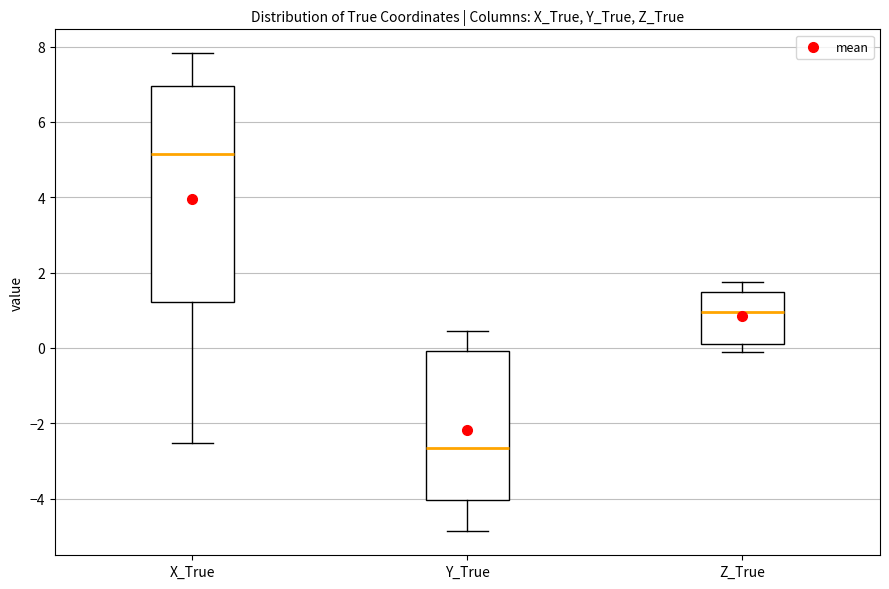

Where does the upper whisker of the box for Z_True end on the y-axis? The values are not printed on the chart, so give them approximately, as read against the axis.

1.8